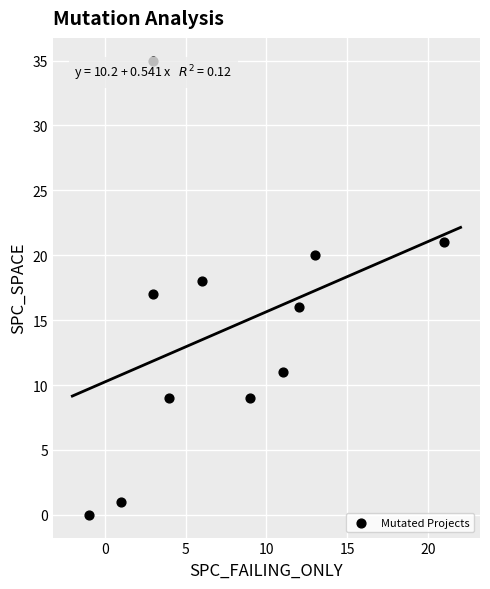

What is the average Y value?

14